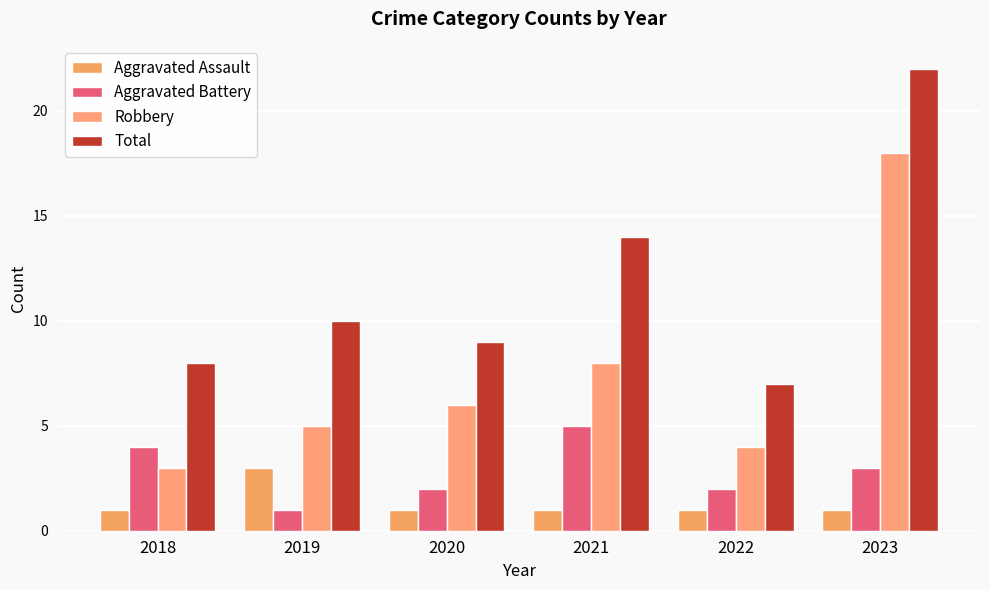

Which series changed the most between 2020 and 2023?

Total